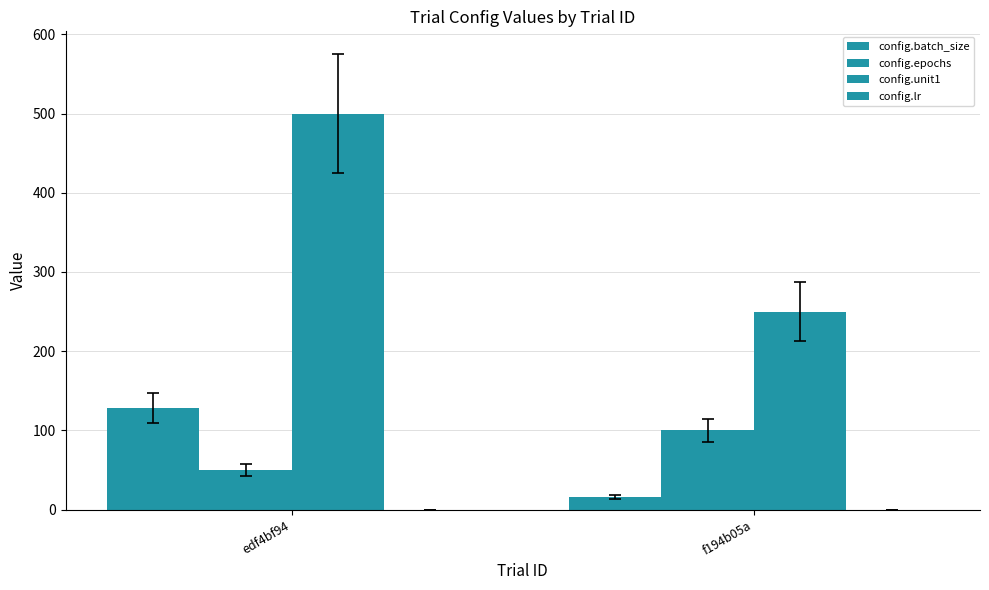

At how many categories does at least one series exceed 371?

1